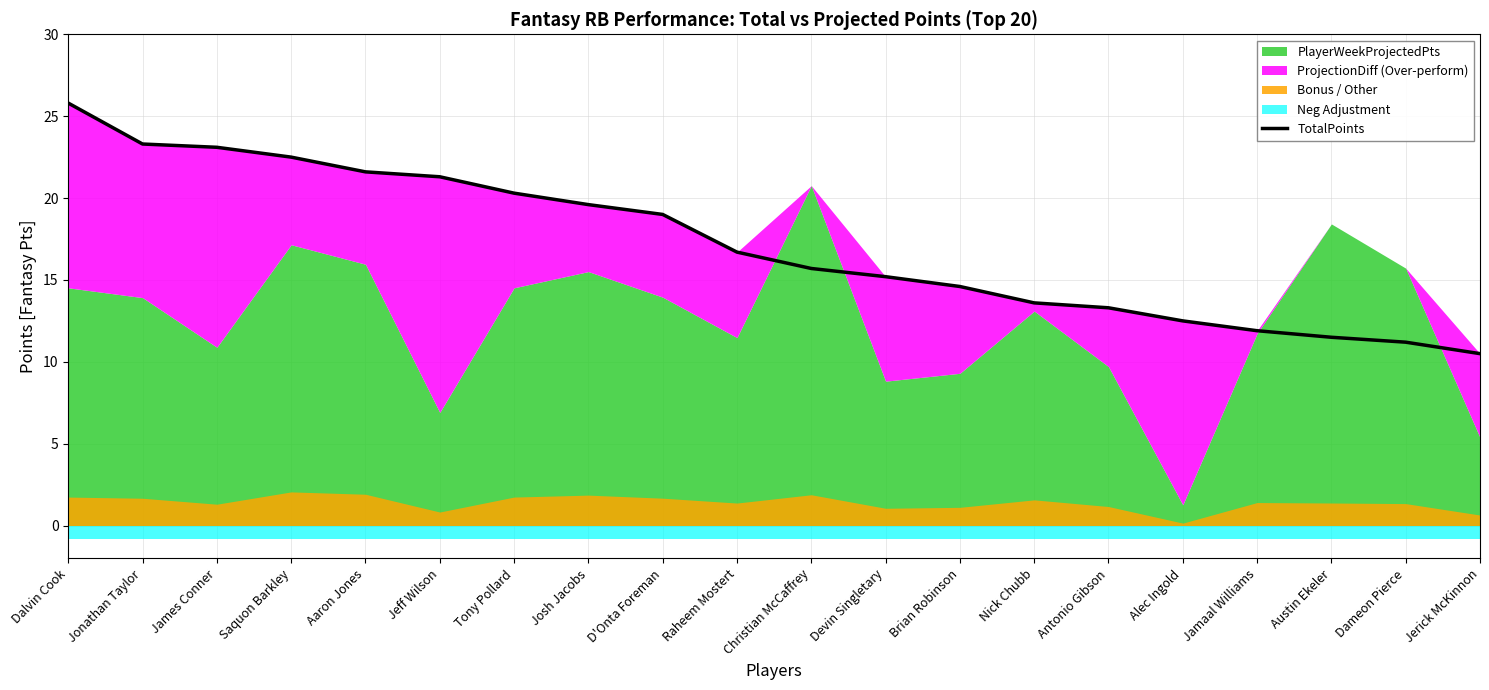

Rank the categories by value from highest to lowest.

Dalvin Cook, Jonathan Taylor, James Conner, Saquon Barkley, Aaron Jones, Jeff Wilson, Tony Pollard, Josh Jacobs, D'Onta Foreman, Raheem Mostert, Christian McCaffrey, Devin Singletary, Brian Robinson, Nick Chubb, Antonio Gibson, Alec Ingold, Jamaal Williams, Austin Ekeler, Dameon Pierce, Jerick McKinnon